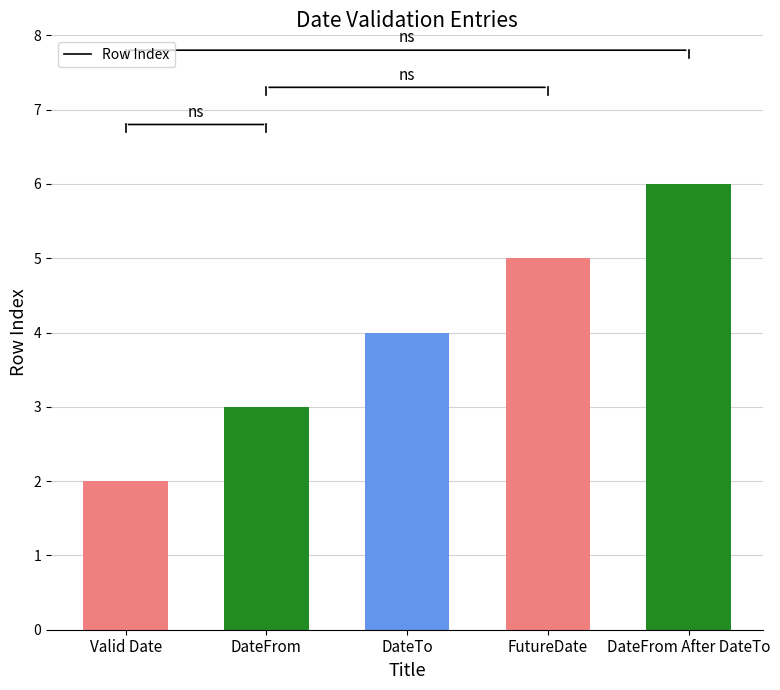

What is the difference between the values at Valid Date and DateTo?

2